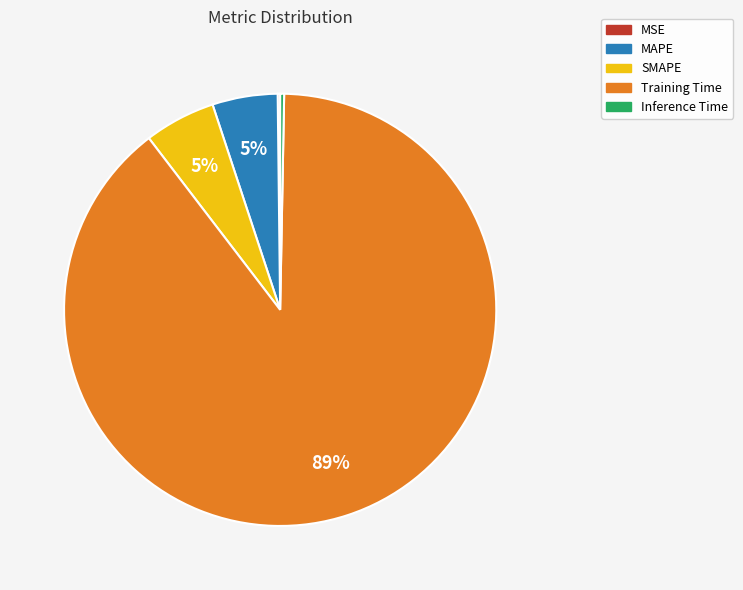

Do Inference Time and SMAPE together represent more than half of the pie?

No